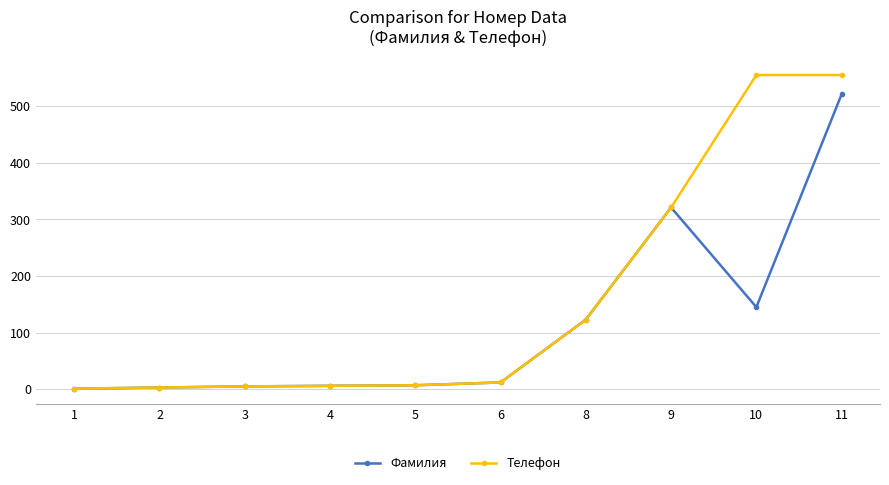

The Фамилия series shows 184 at 8. True or false?

False